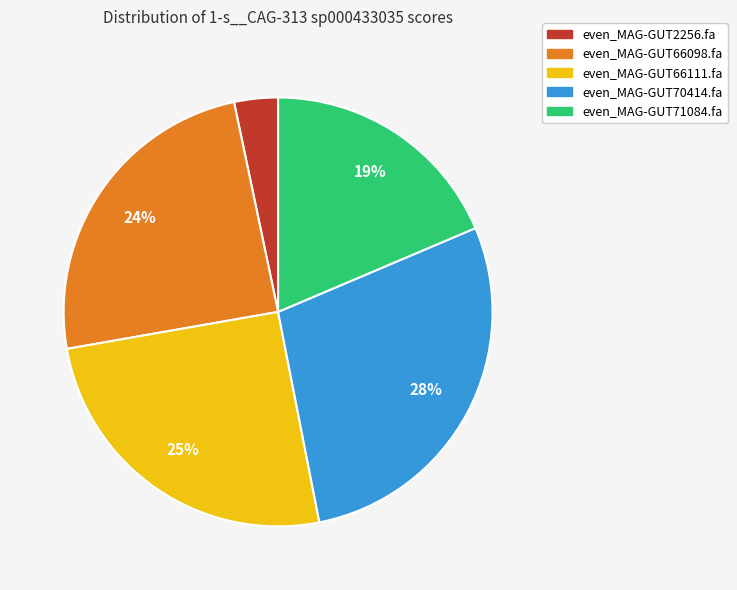

To the nearest percent, what is the difference between the even_MAG-GUT66098.fa and even_MAG-GUT70414.fa slice percentages?

4%